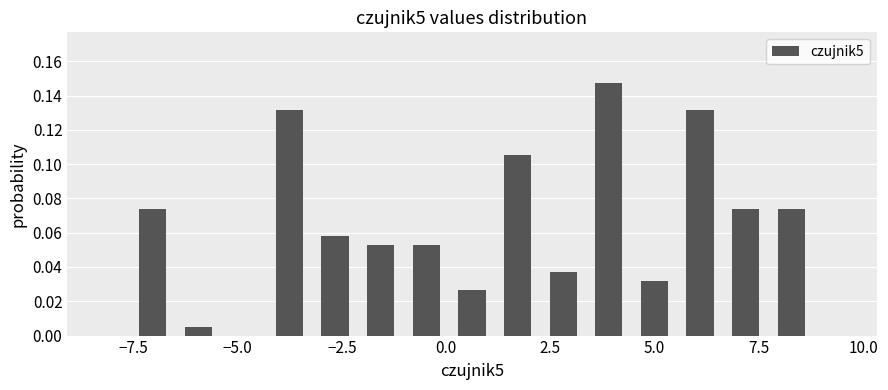

Around what value on the x-axis is the tallest bar? Give the approximate position of its centre, as read against the axis.

4.0